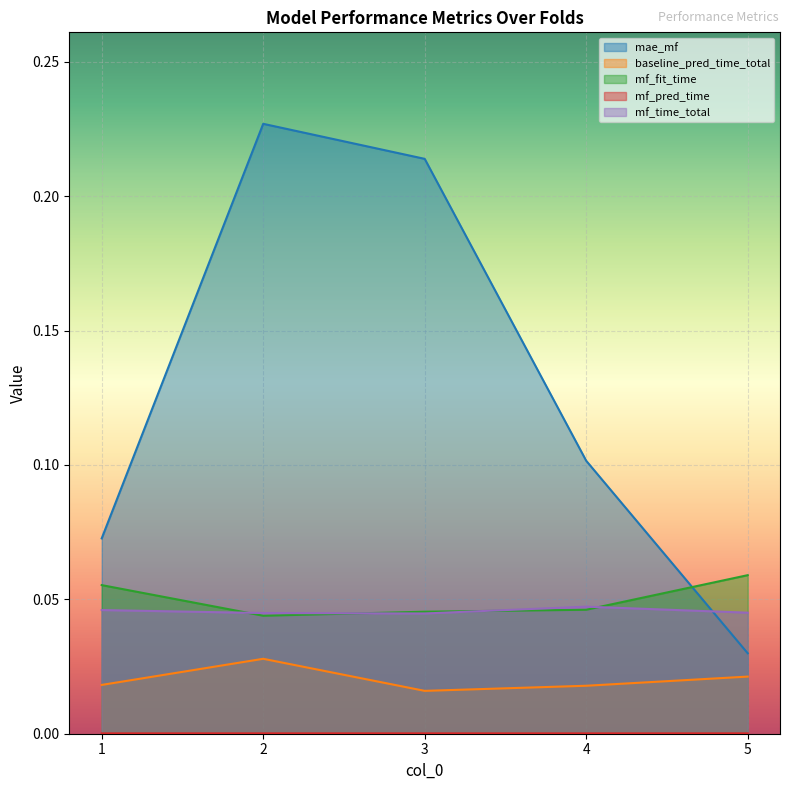

At 5, list the series in order from smallest to largest.

mf_pred_time, baseline_pred_time_total, mae_mf, mf_time_total, mf_fit_time